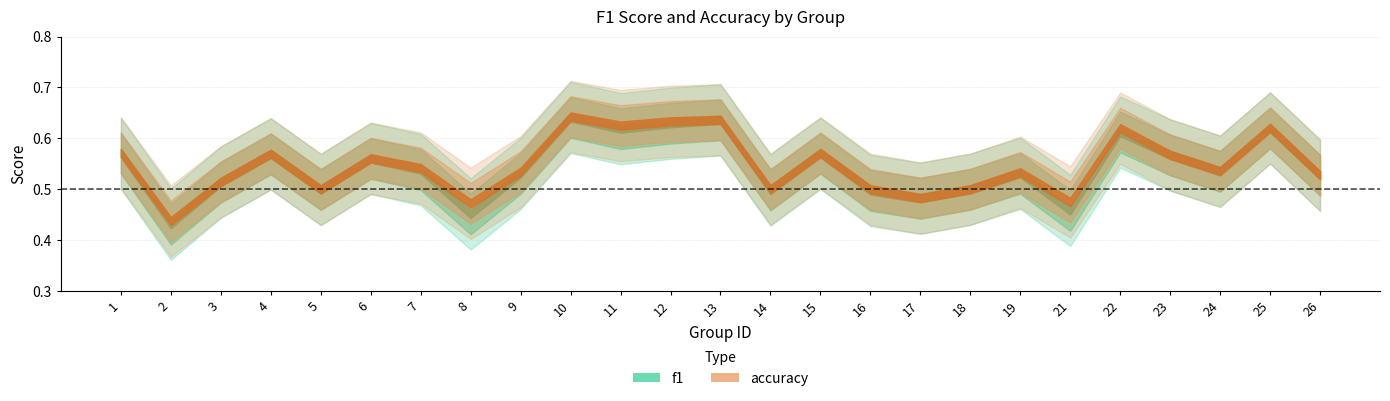

At how many categories does at least one series exceed 0?

25